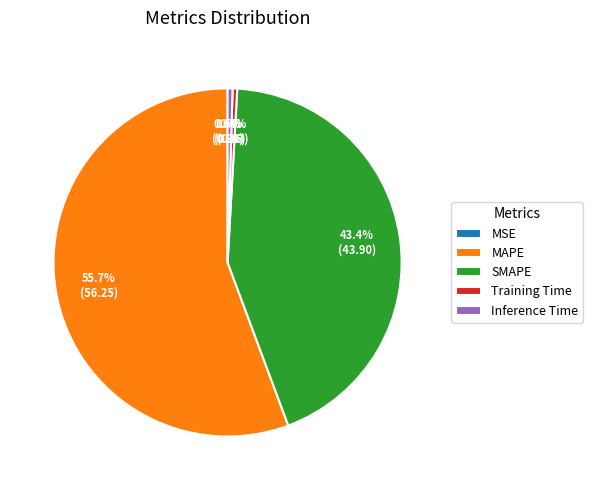

Which category has the biggest portion of the pie?

MAPE